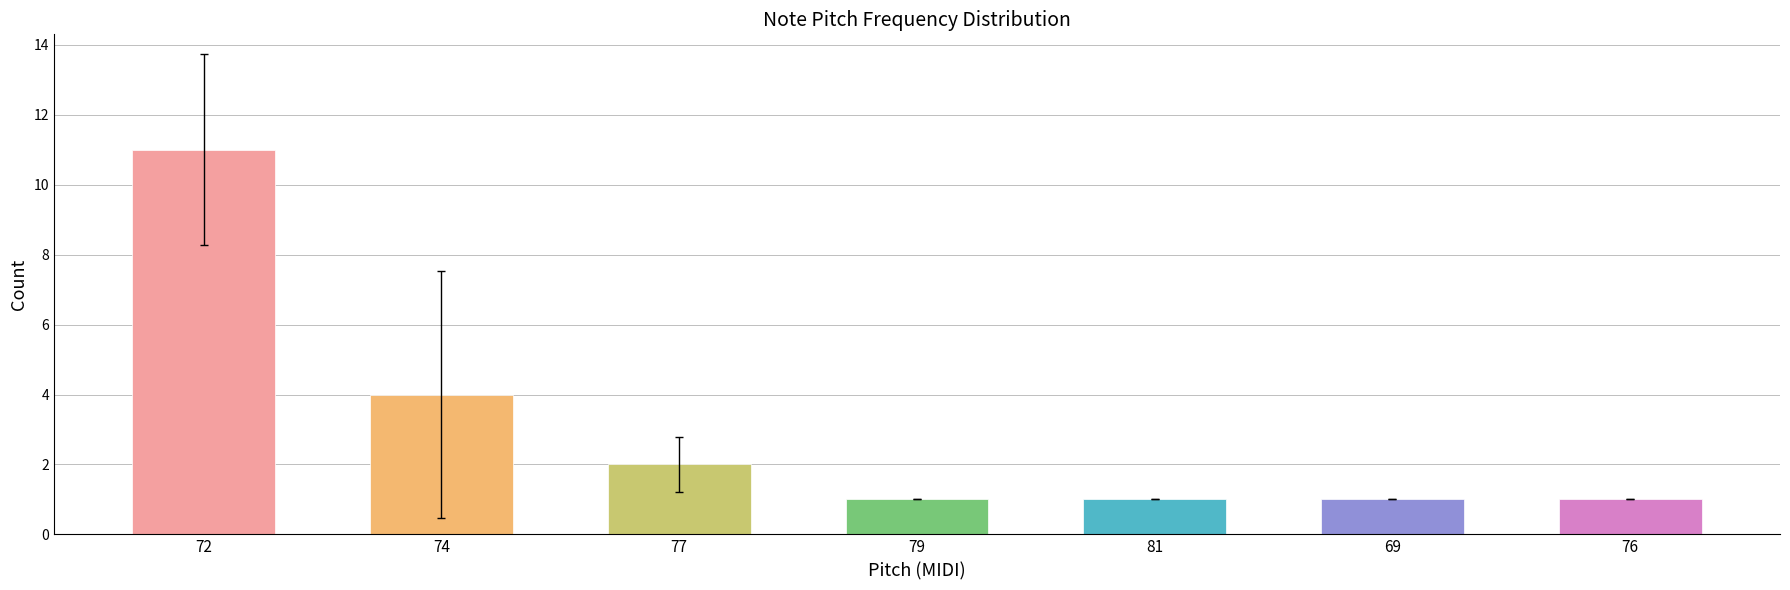

Reading left to right, list all the values displayed in this chart.

11	4	2	1	1	1	1